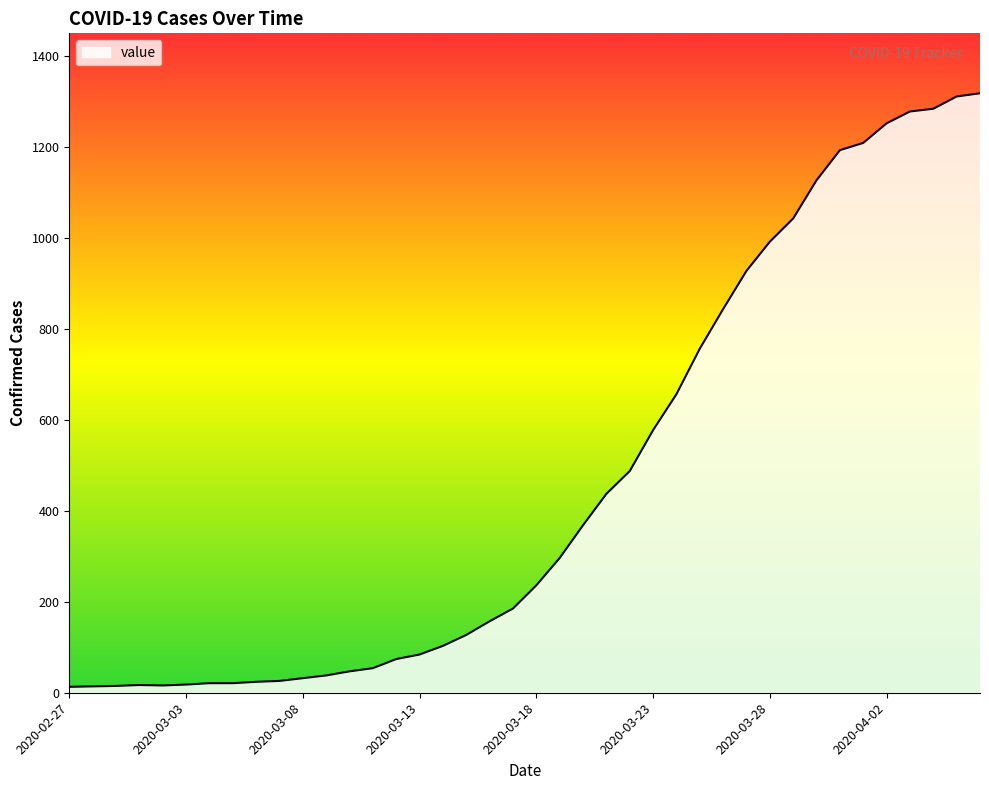

Is this an area chart (filled region under the line)?

Yes